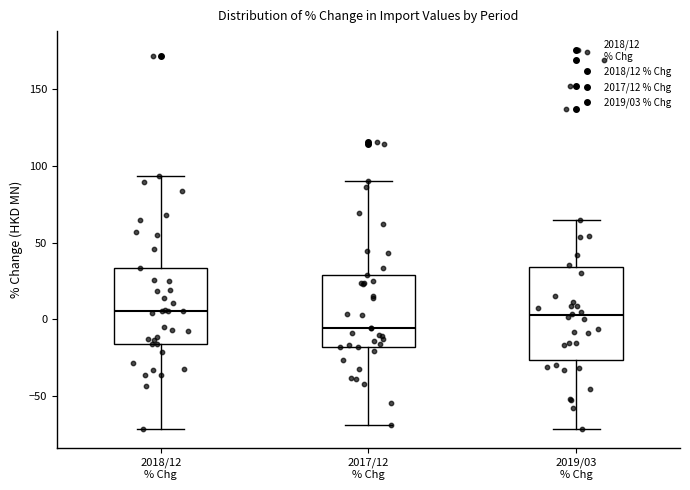

Reading left to right, transcribe this box plot: for each box, give where its median line is, the range the box spans, and where its two whiskers end, as read against the y-axis. The values are not printed on the chart, so give them approximately, as read against the axis.

2018/12 % Chg: median 5, box -15 to 35, whiskers -70 to 95
2017/12 % Chg: median -5, box -20 to 30, whiskers -70 to 90
2019/03 % Chg: median 5, box -25 to 35, whiskers -70 to 65